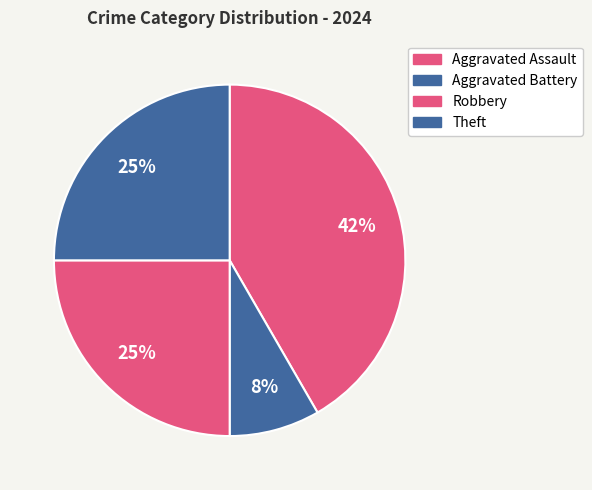

How many slices are in this pie chart?

4